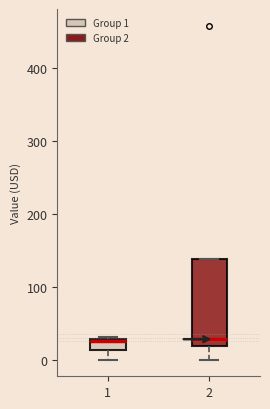

Where is the lower edge of the box at x = 1 on the y-axis? The values are not printed on the chart, so give them approximately, as read against the axis.

10